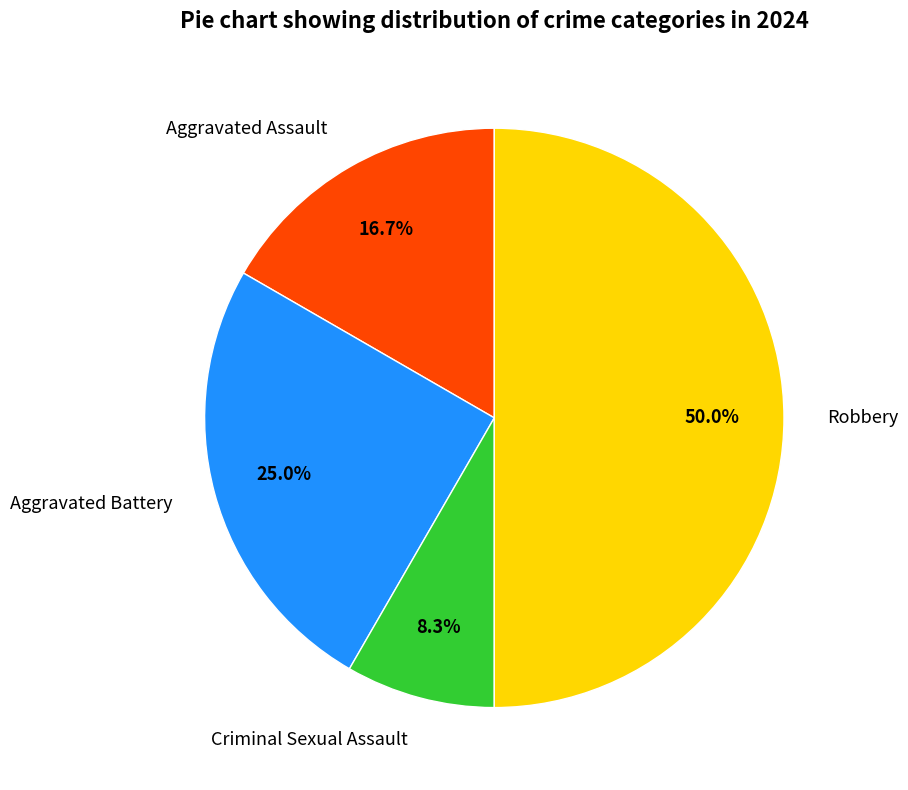

To the nearest percent, what is the difference between the Criminal Sexual Assault and Aggravated Battery slice percentages?

17%